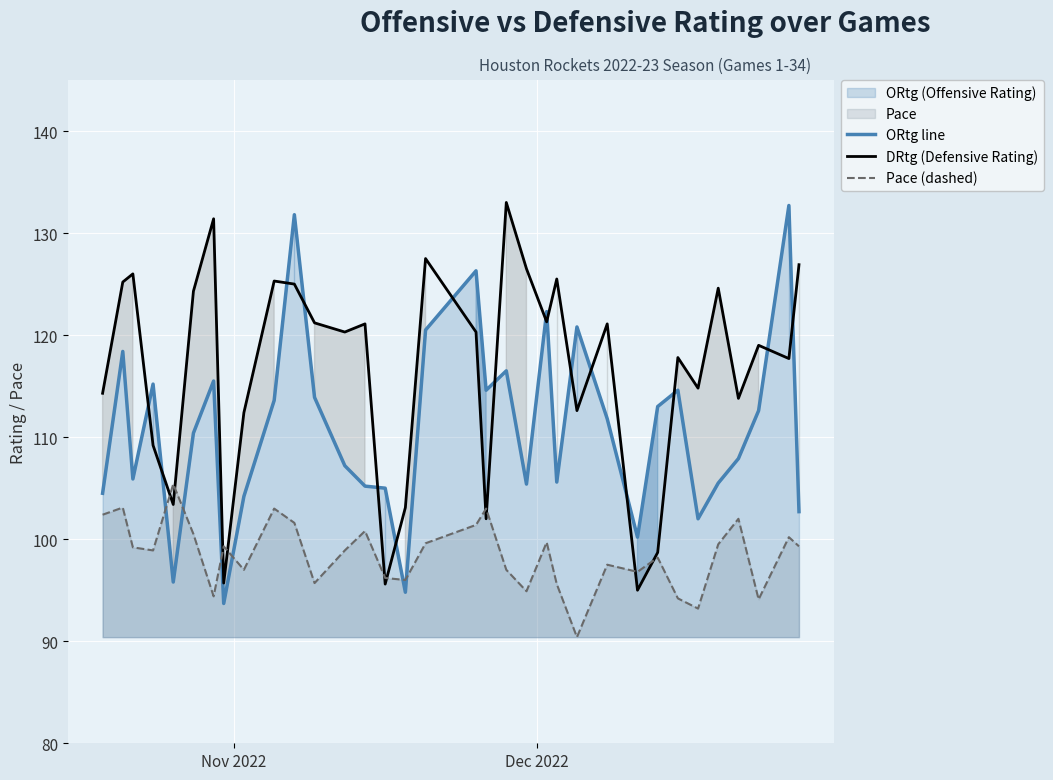

List the series in order of their overall mean, highest first.

DRtg (Defensive Rating), ORtg line, Pace (dashed)